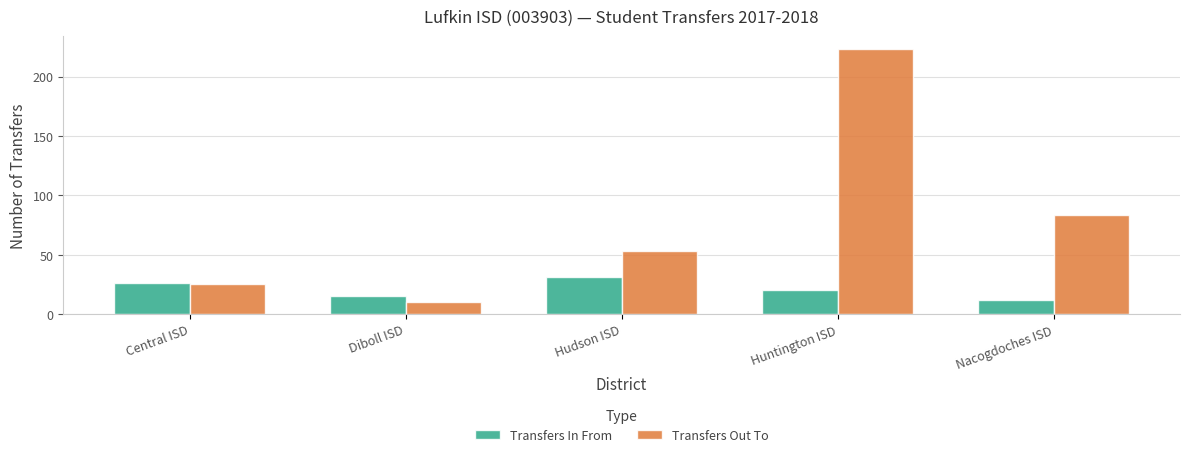

What is the difference between the maximum and minimum values in the Transfers In From series?

19